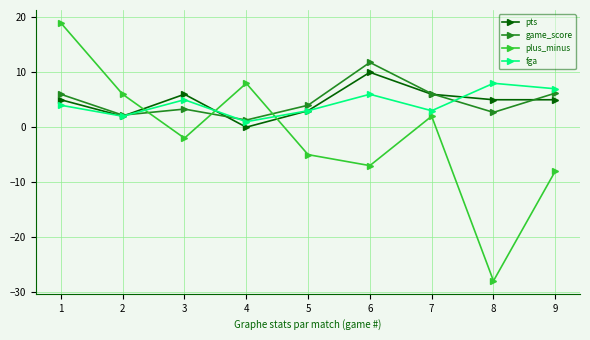

What is the value of the fga point at the 1st from the left?

4.0